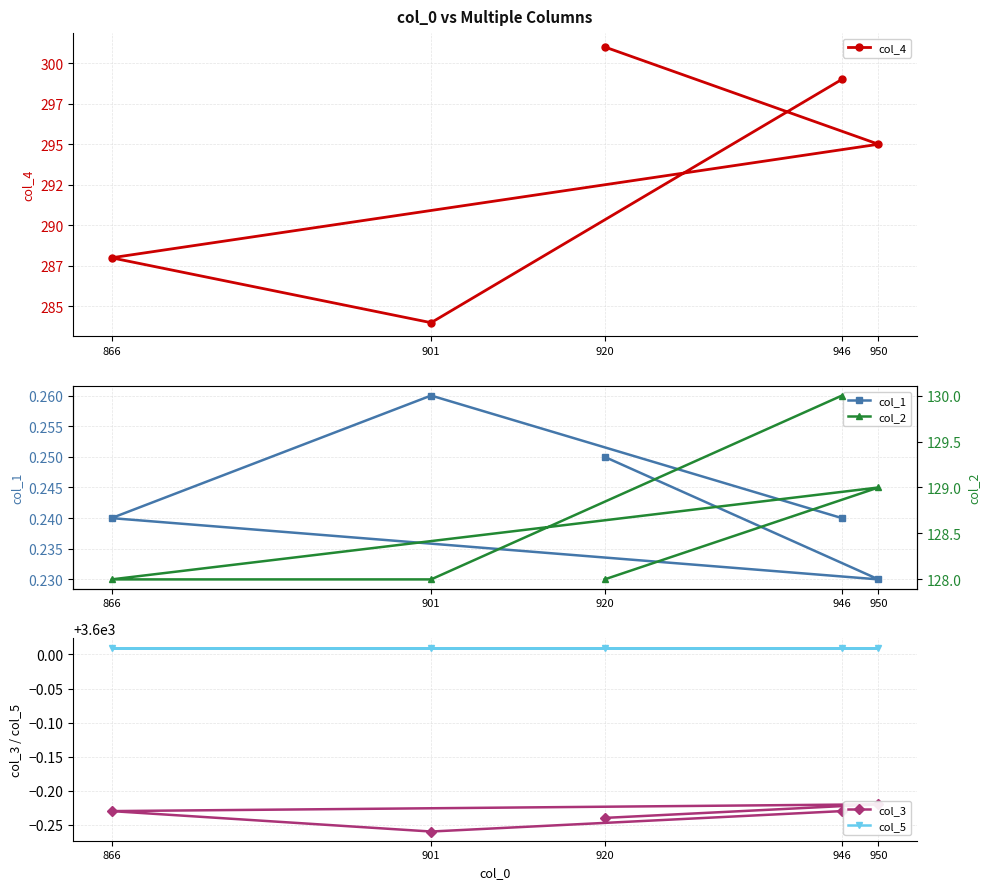

Reading left to right, transcribe all the data shown in this chart.

col_4: 299.0	284.0	288.0	295.0	301.0
col_1: 0.2	0.3	0.2	0.2	0.2
col_3: 3599.8	3599.7	3599.8	3599.8	3599.8
col_5: 3600.0	3600.0	3600.0	3600.0	3600.0
col_2: 130.0	128.0	128.0	129.0	128.0